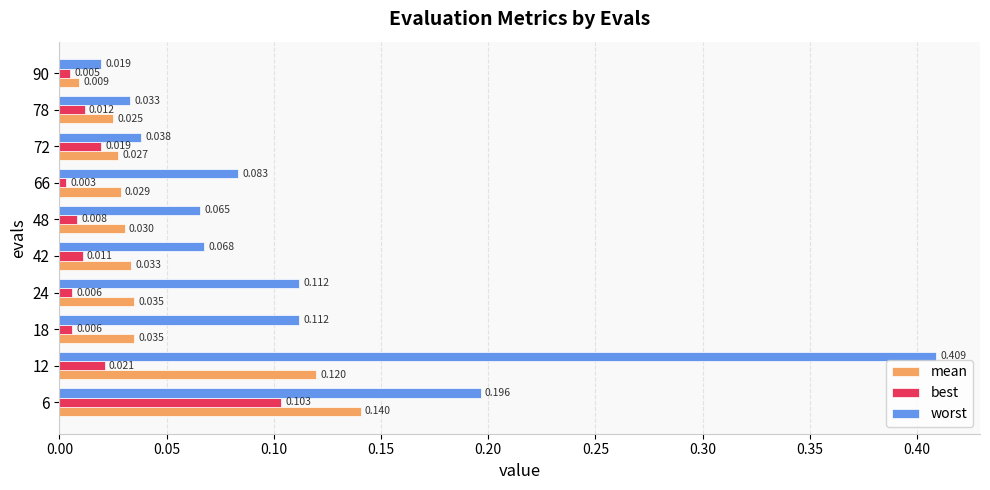

At which category is the sum across all series the highest?

12